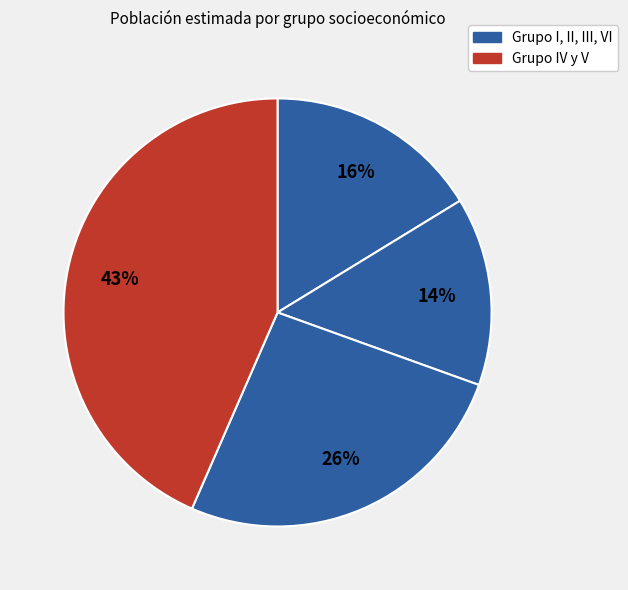

How many slices are in this pie chart?

4